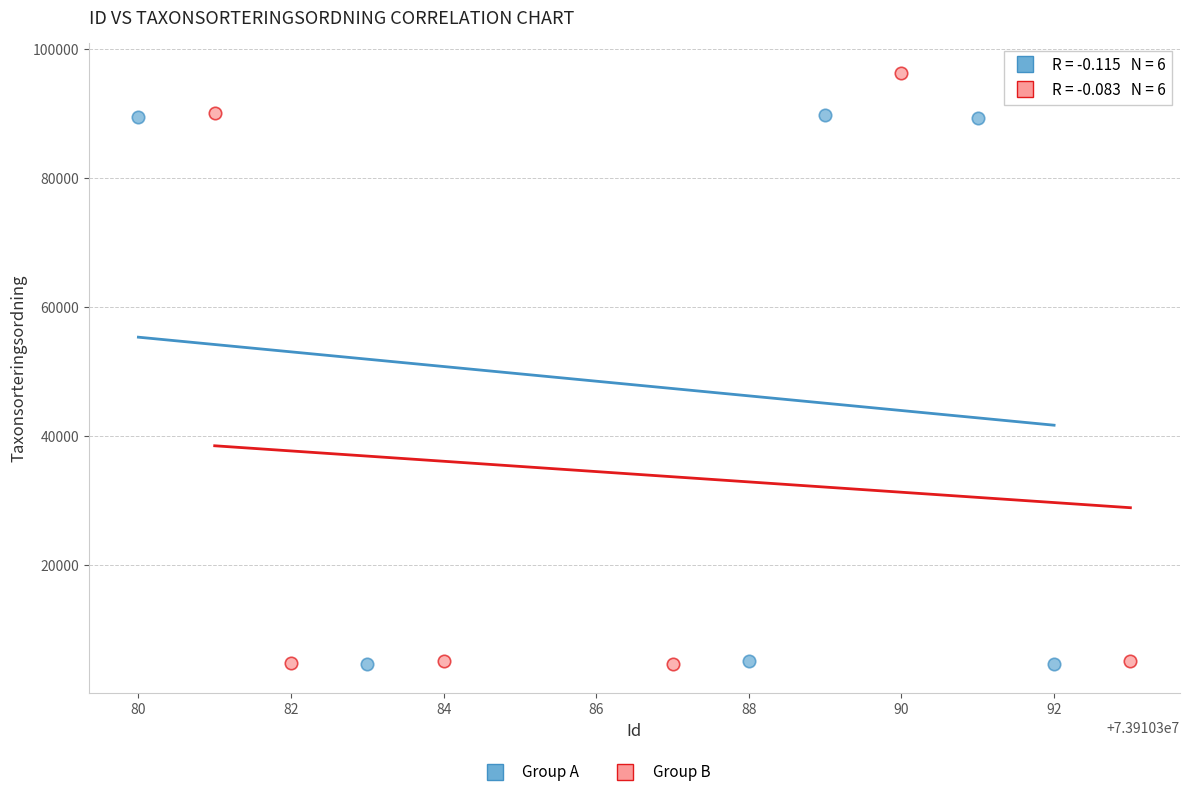

Which series contains the highest Y value?

Group B